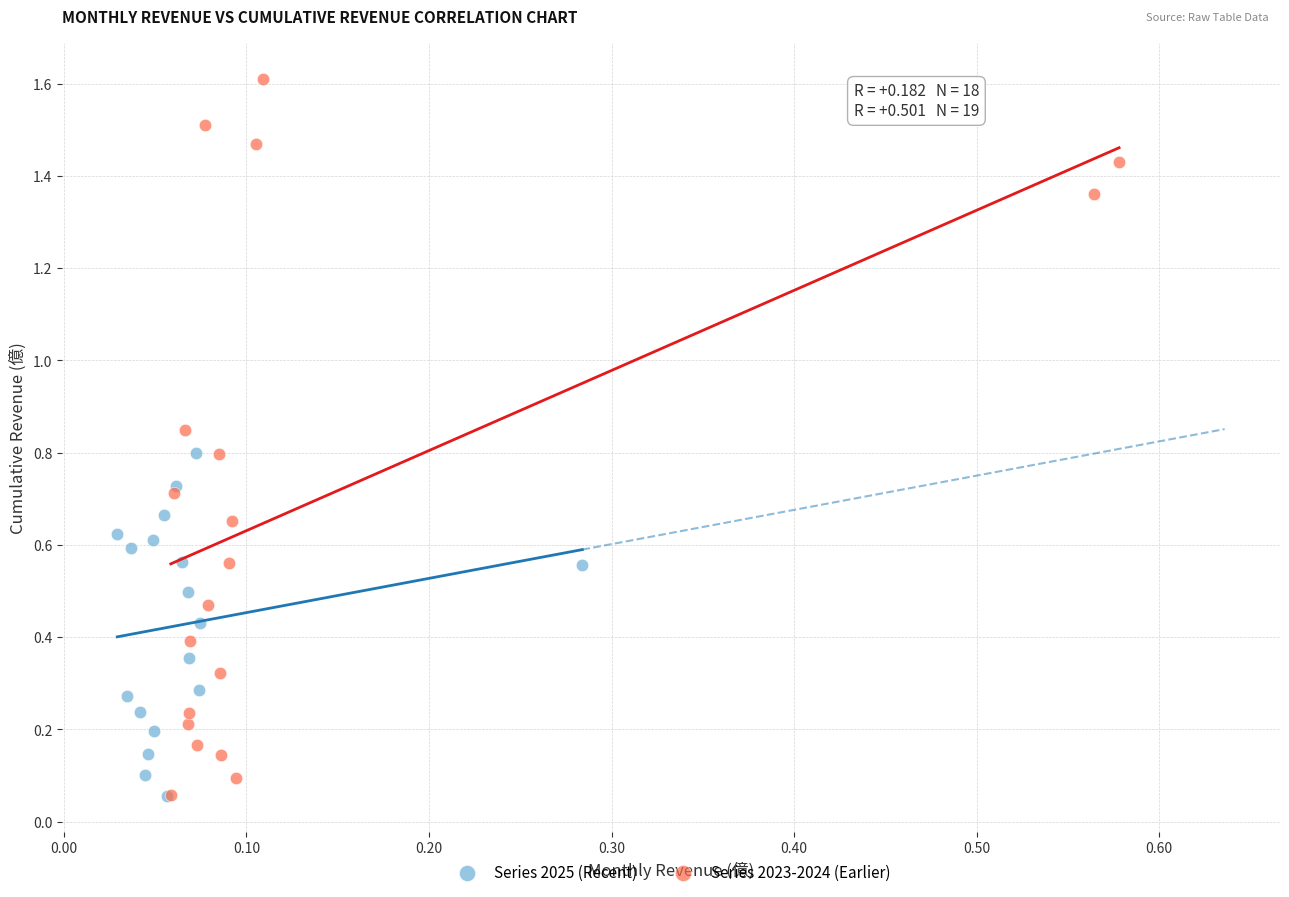

Which series has the largest Y range (max minus min)?

Series 2023-2024 (Earlier)